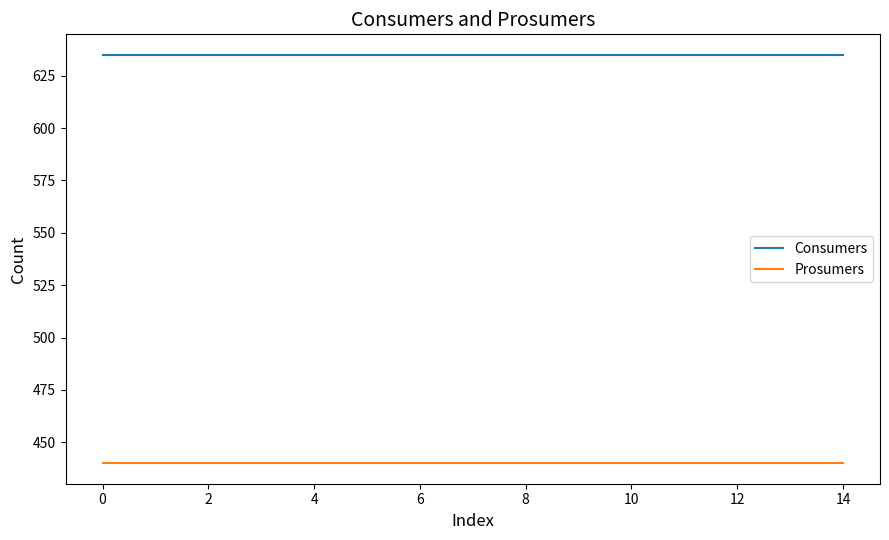

Which series has the largest total across all categories?

Consumers